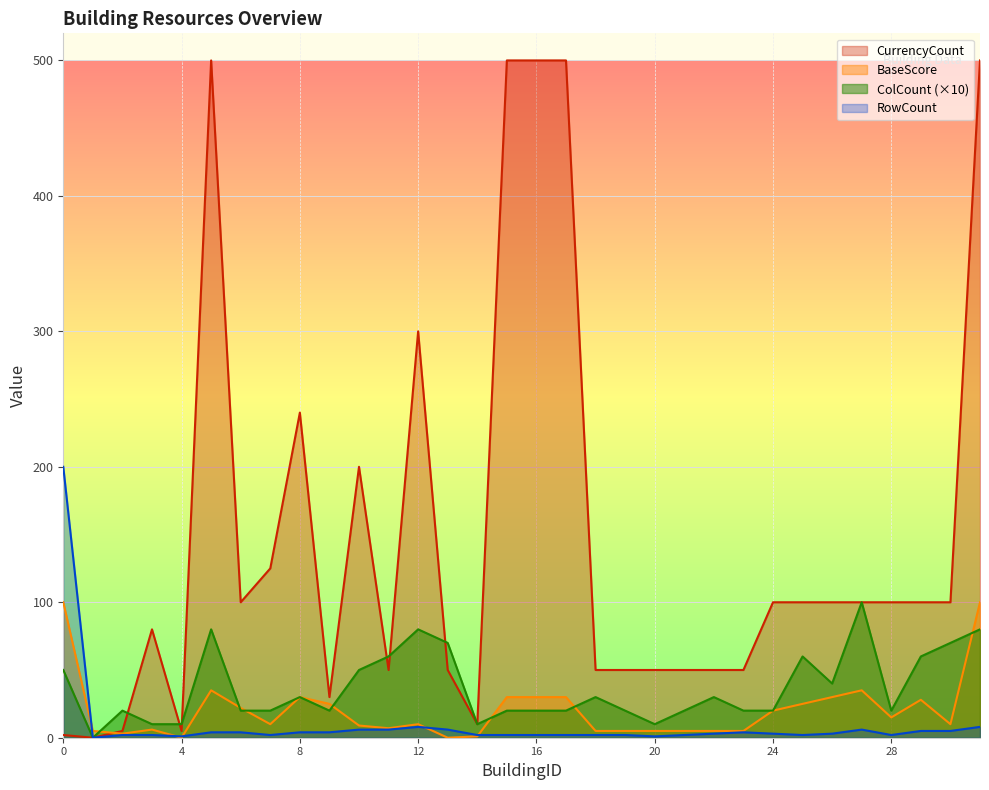

Reading left to right, list all the values displayed in this chart.

BaseScore: 100	5	3	6	0	35	22	10	30	25	9	7	10	0	1	30	30	30	5	5	5	5	5	5	20	25	30	35	15	28	10	100
ColCount: 50	0	20	10	10	80	20	20	30	20	50	60	80	70	10	20	20	20	30	20	10	20	30	20	20	60	40	100	20	60	70	80
RowCount: 200	0	2	2	1	4	4	2	4	4	6	6	8	6	2	2	2	2	2	2	1	2	3	4	3	2	3	6	2	5	5	8